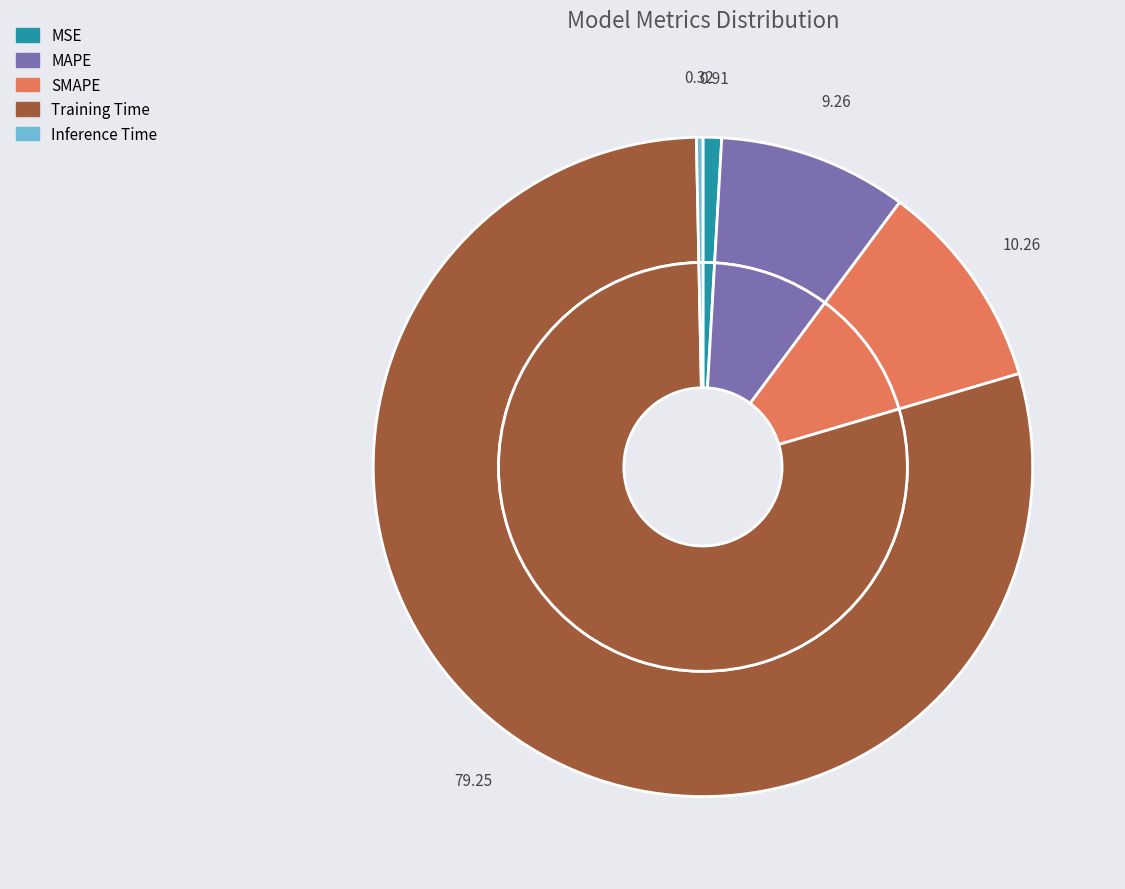

Rank the categories by value from lowest to highest.

Inference Time, MSE, MAPE, SMAPE, Training Time